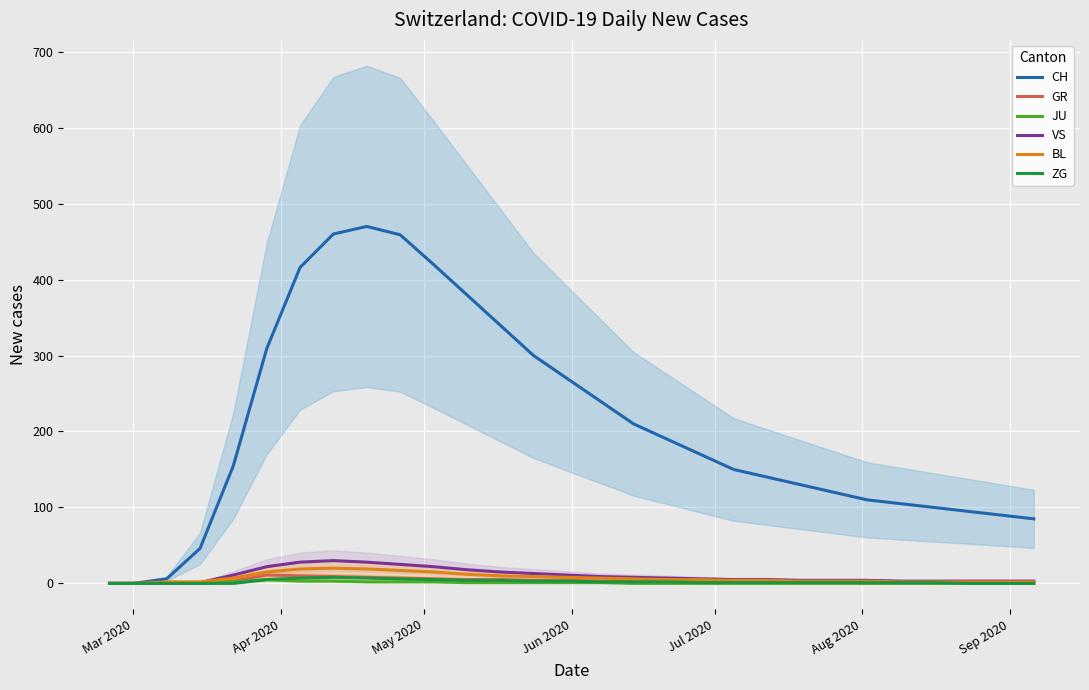

At how many categories does at least one series exceed 191?

12